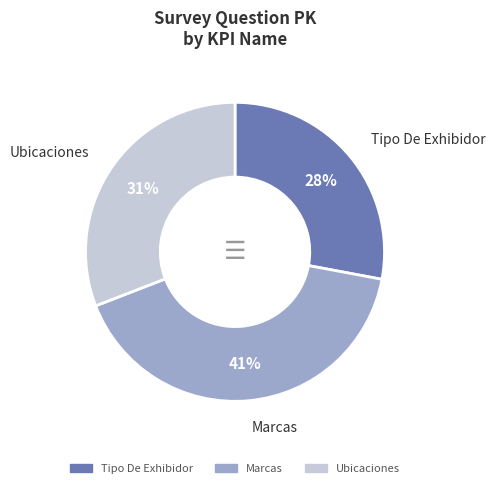

Approximately how many times larger is the value at Marcas compared to Tipo De Exhibidor?

1.5